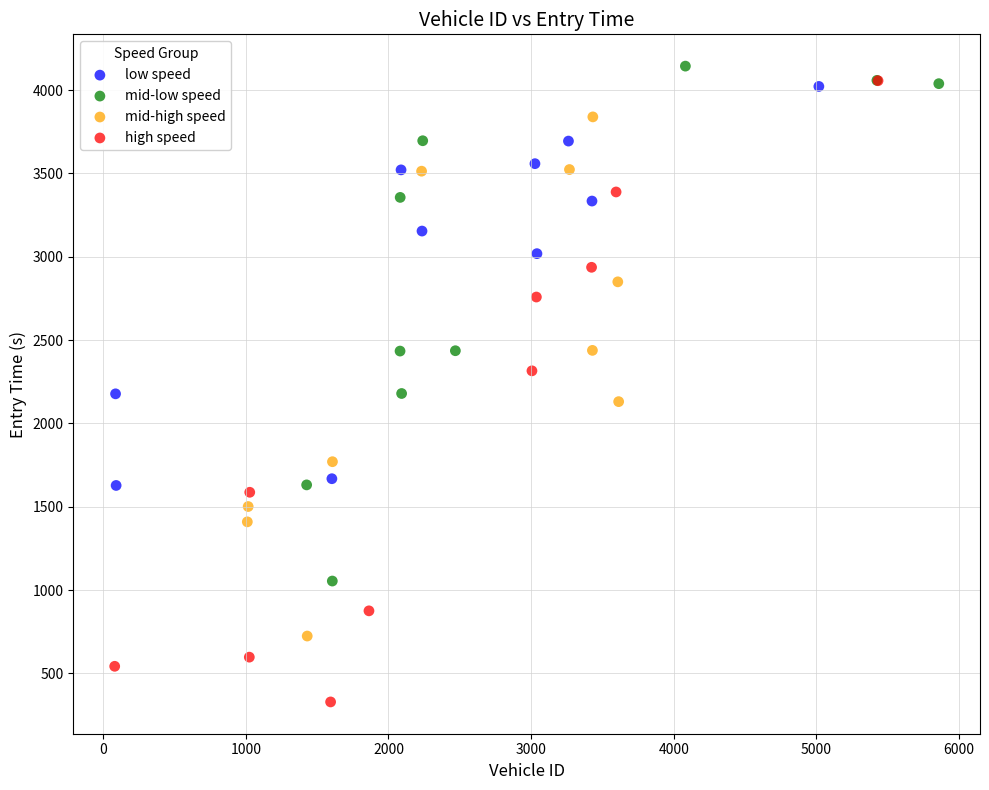

Which series contains the highest Y value?

mid-low speed